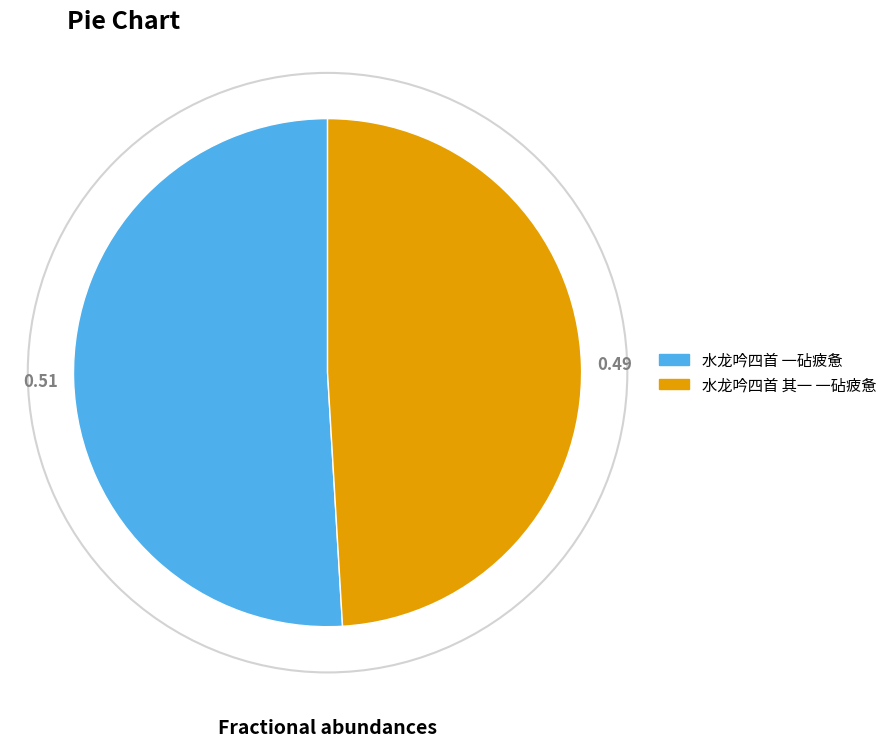

True or false: 水龙吟四首 其一 一砧疲惫 accounts for 49% of the total.

True